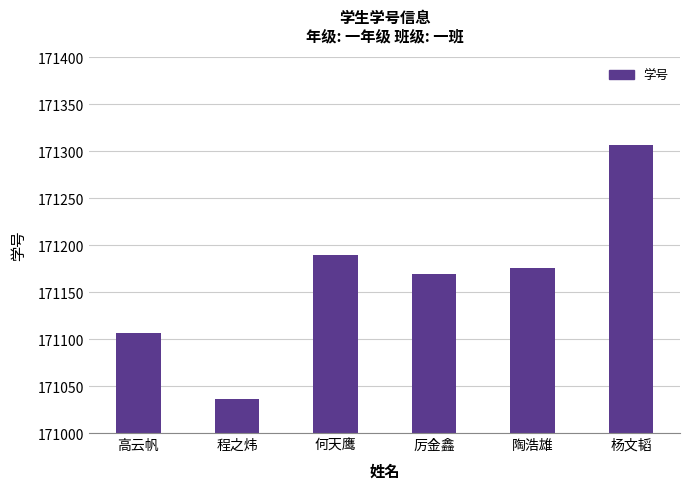

Is it true that the value at 程之炜 is 290566?

False